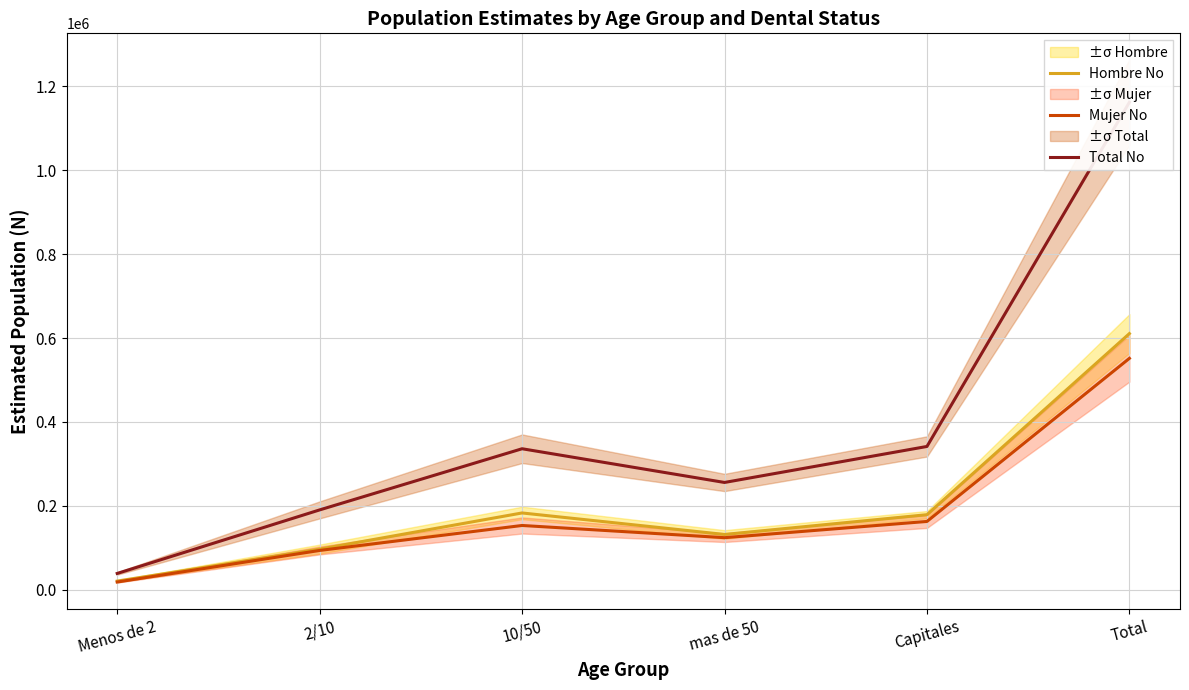

What position from the left is Capitales?

5